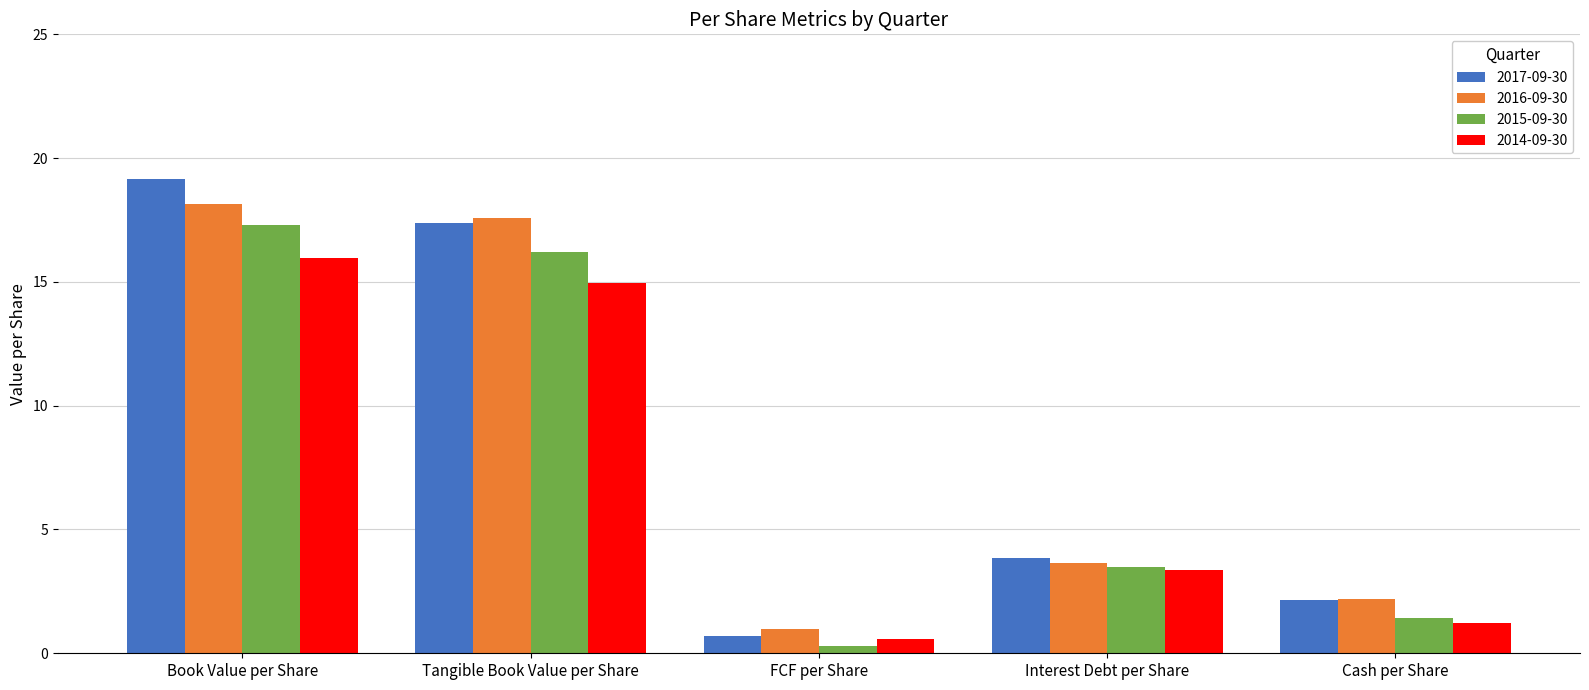

What is the maximum value shown in the chart?

19.1